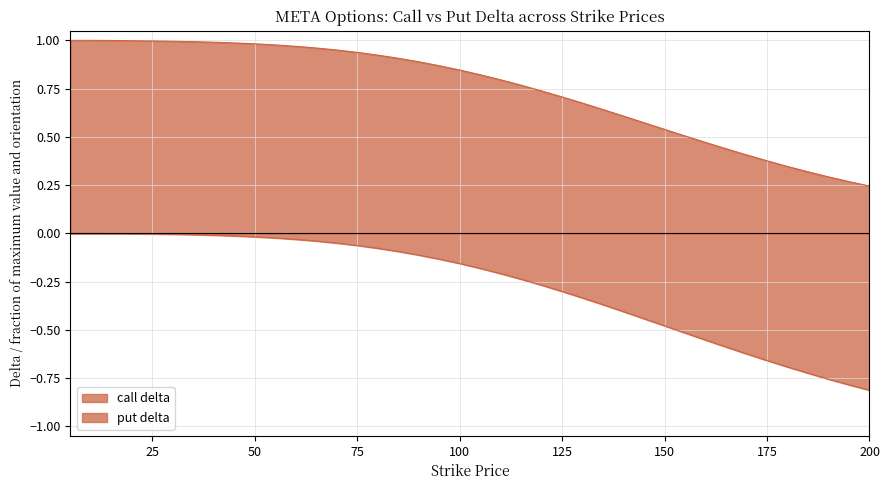

What is the difference between the second highest and second lowest values in the put_delta series?

0.8